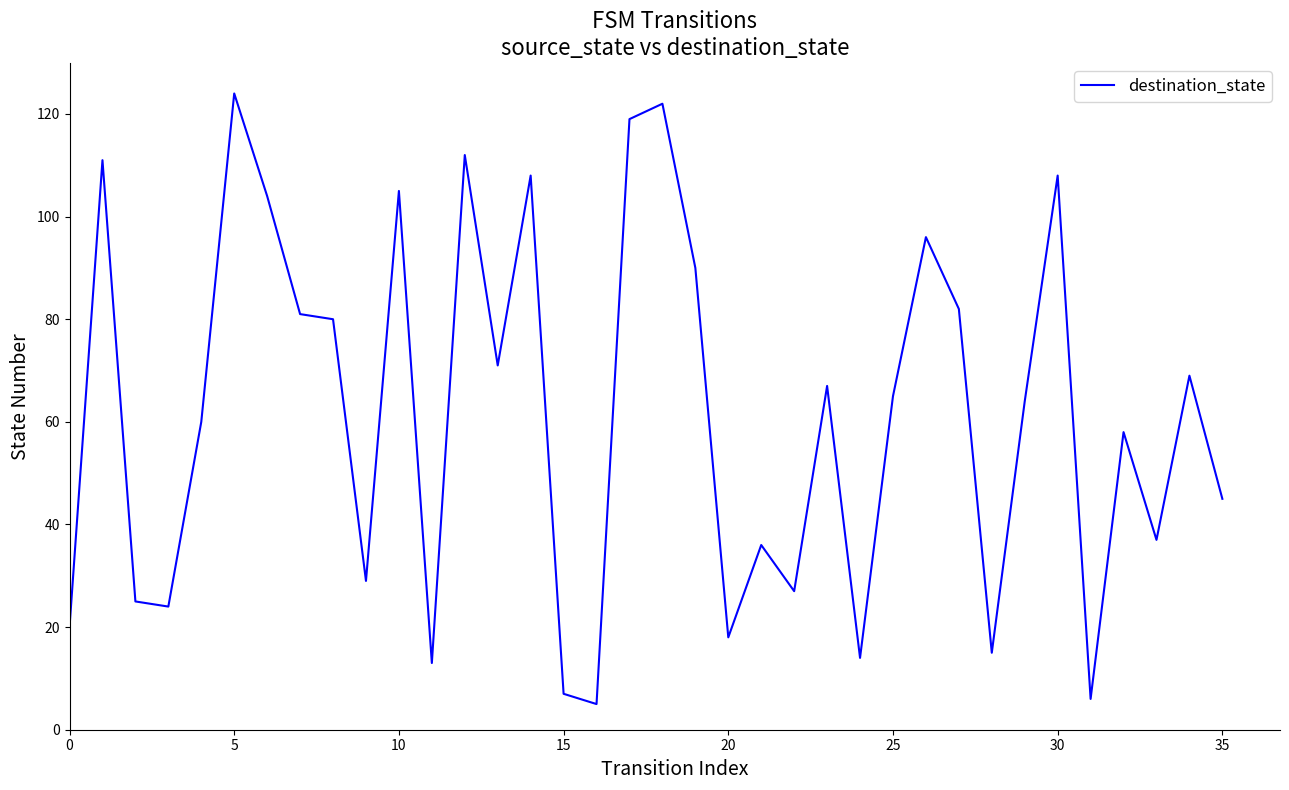

What is the difference between the maximum and minimum values?

119